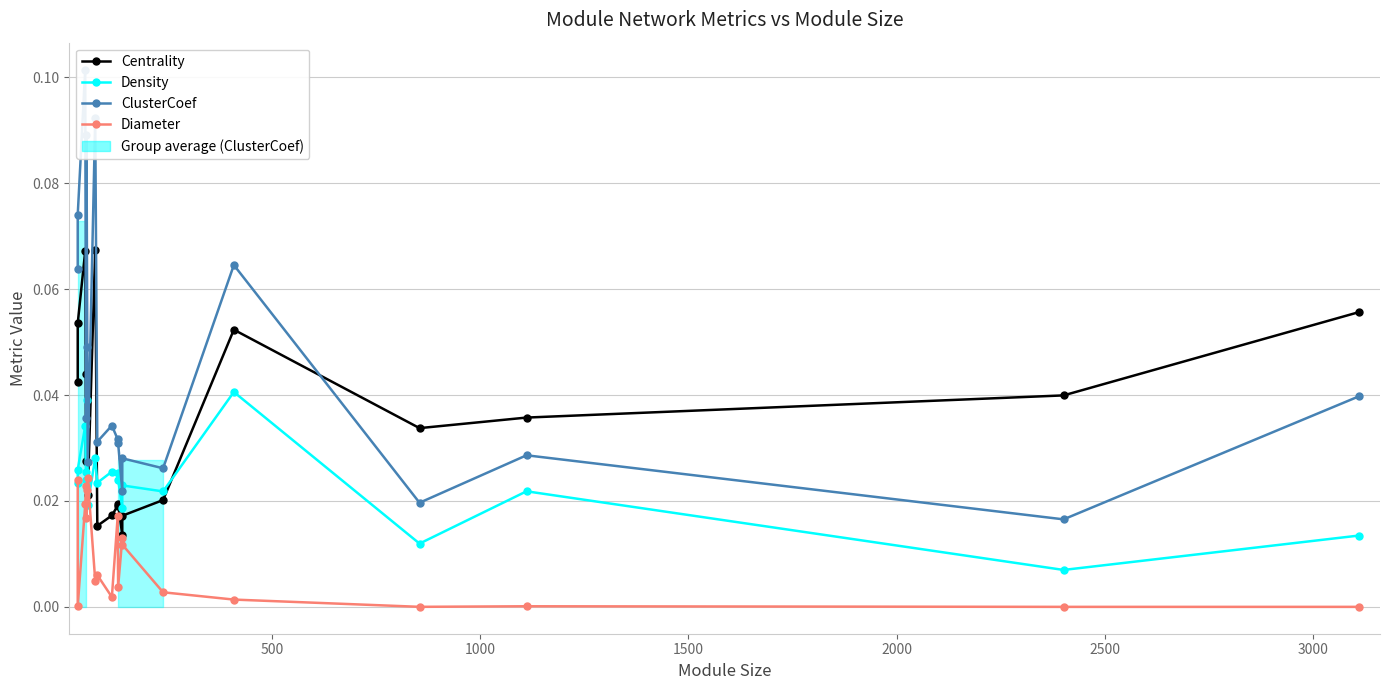

List the series in order of their overall mean, lowest first.

Diameter, Density, Centrality, ClusterCoef